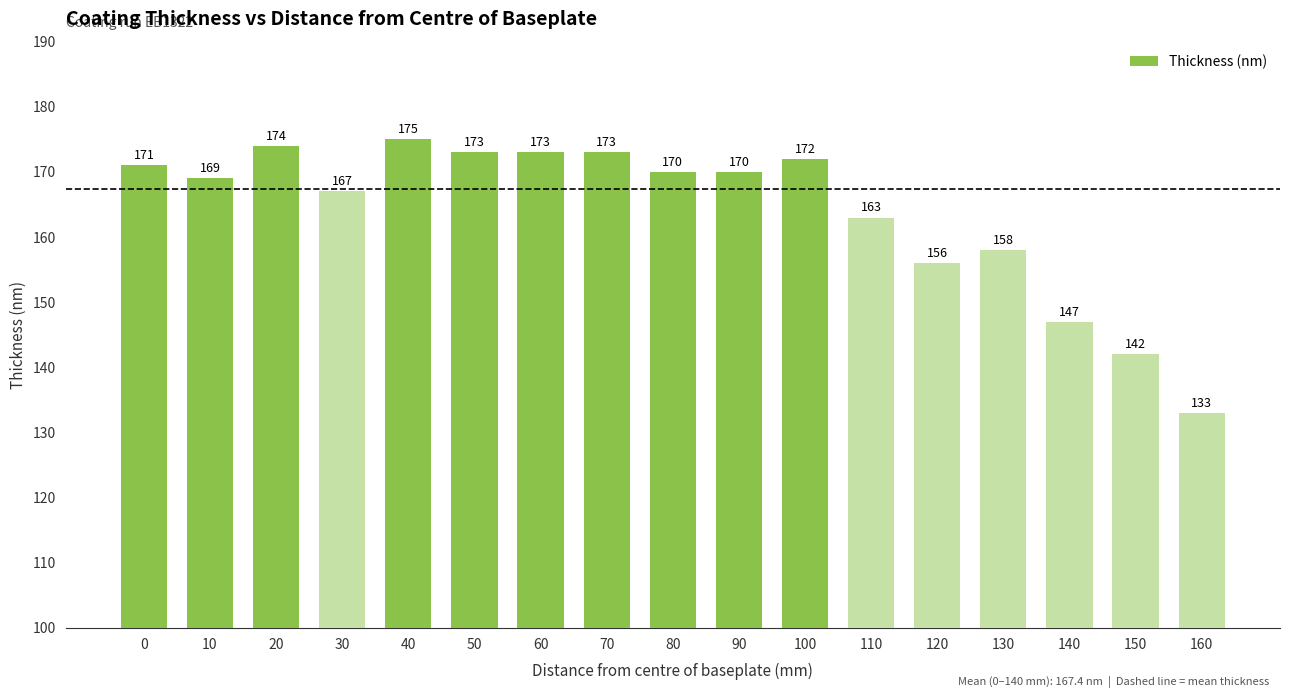

The chart shows a value of 173 at 50. True or false?

True